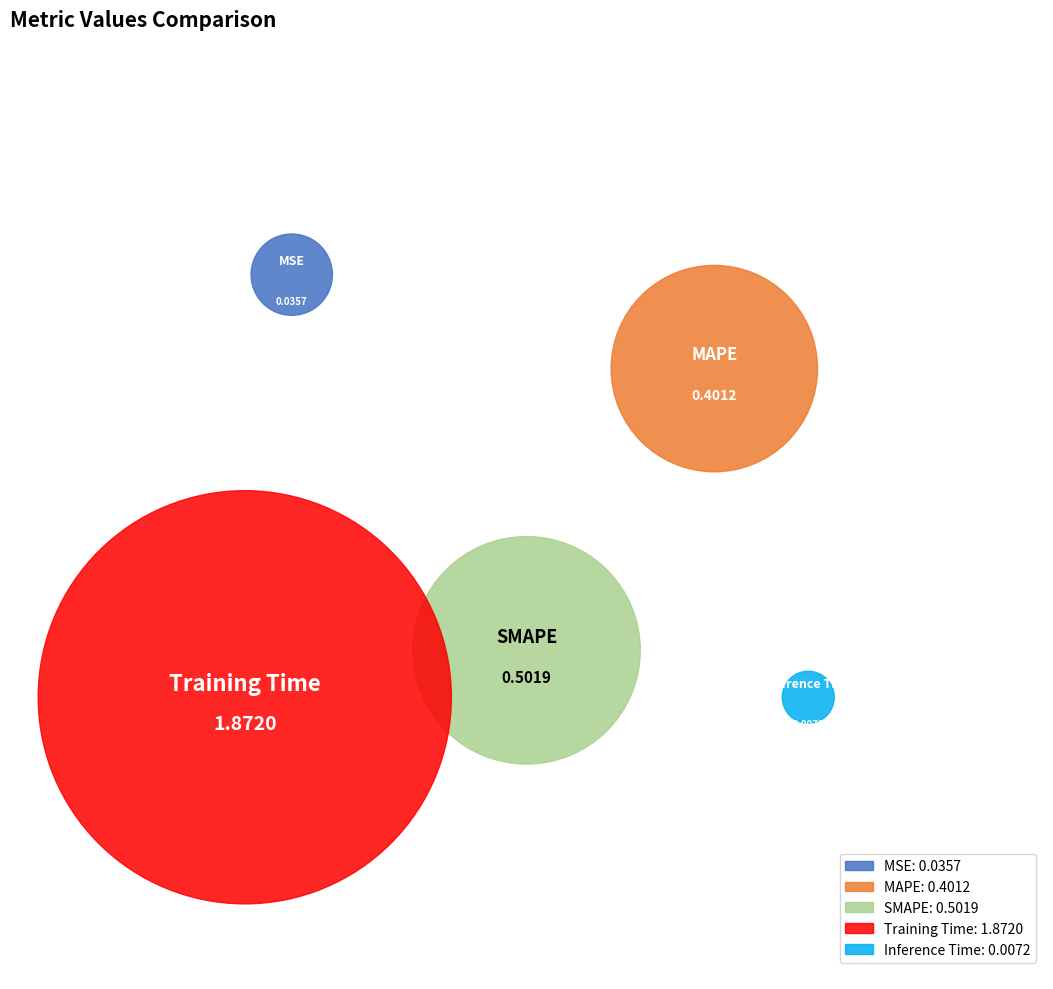

Which category has the smallest portion of the pie?

Inference Time